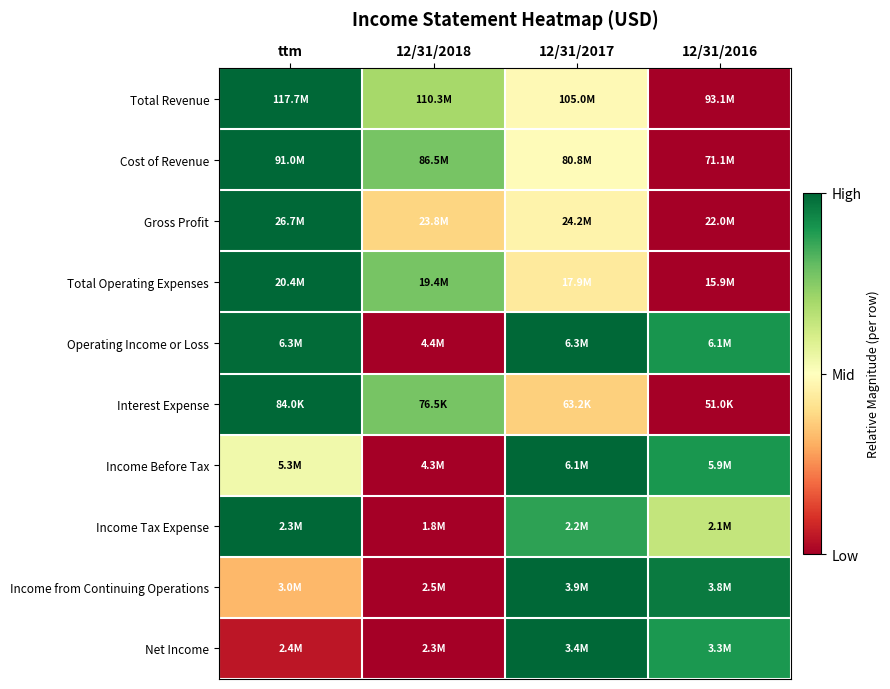

Between ttm and 12/31/2016, which series saw the biggest shift?

Total Revenue